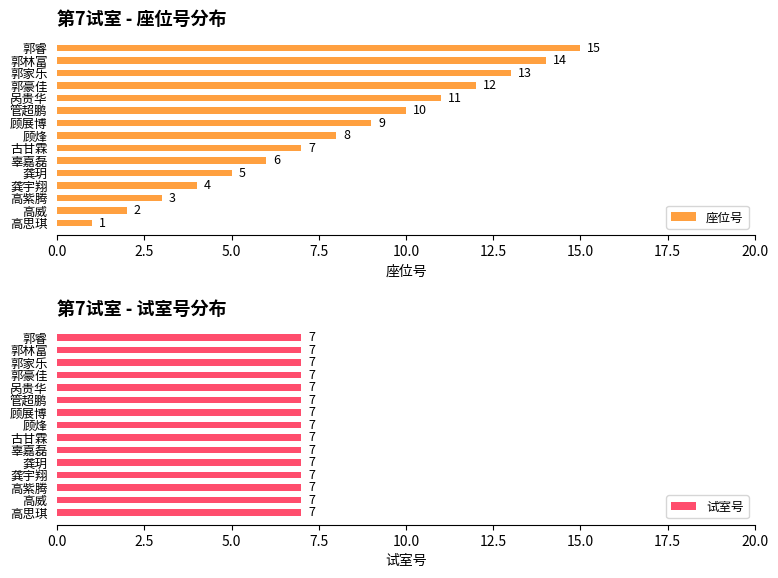

At which label does 座位号 reach its peak?

郭睿